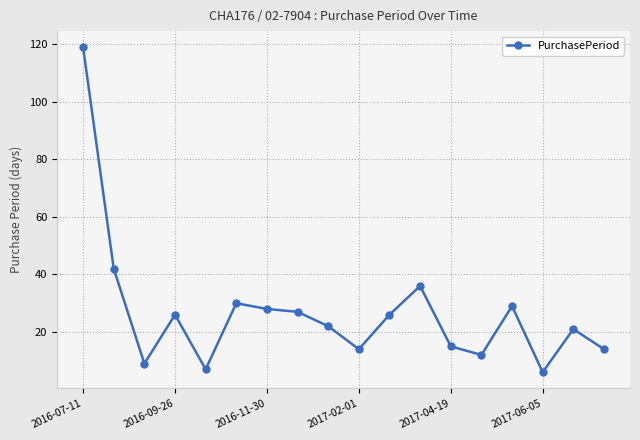

What is the value of the 3rd point from the left?

9